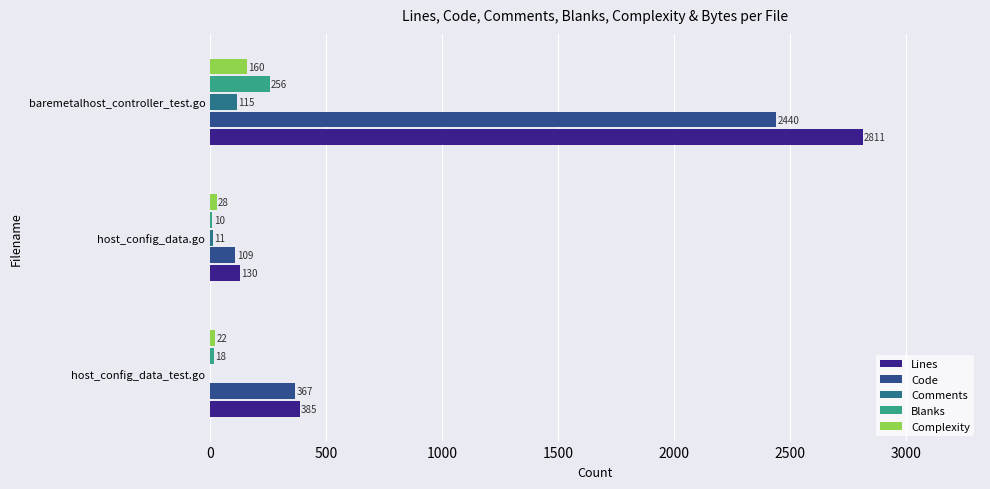

Which series has the widest spread of values?

Lines